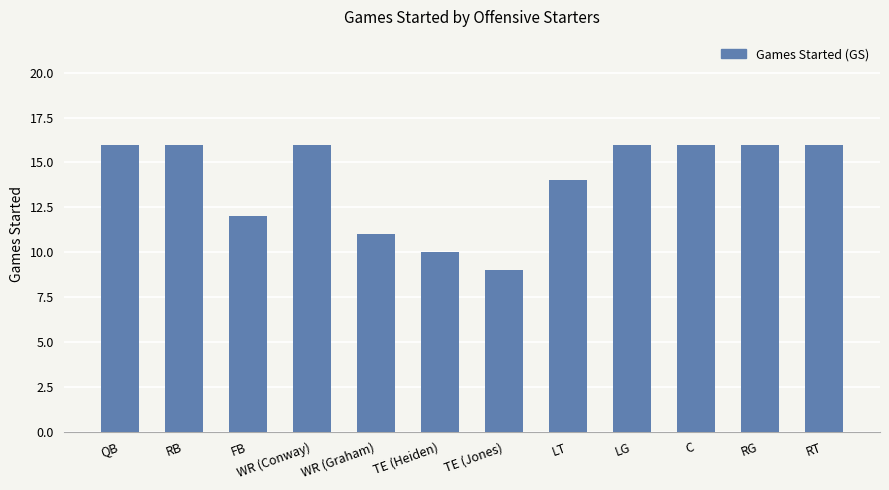

Count the values in the range 12 to 16.

9